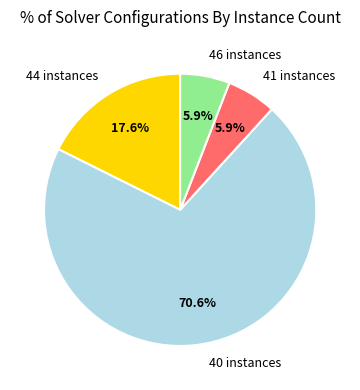

Between 46 instances and 44 instances, which is larger?

44 instances